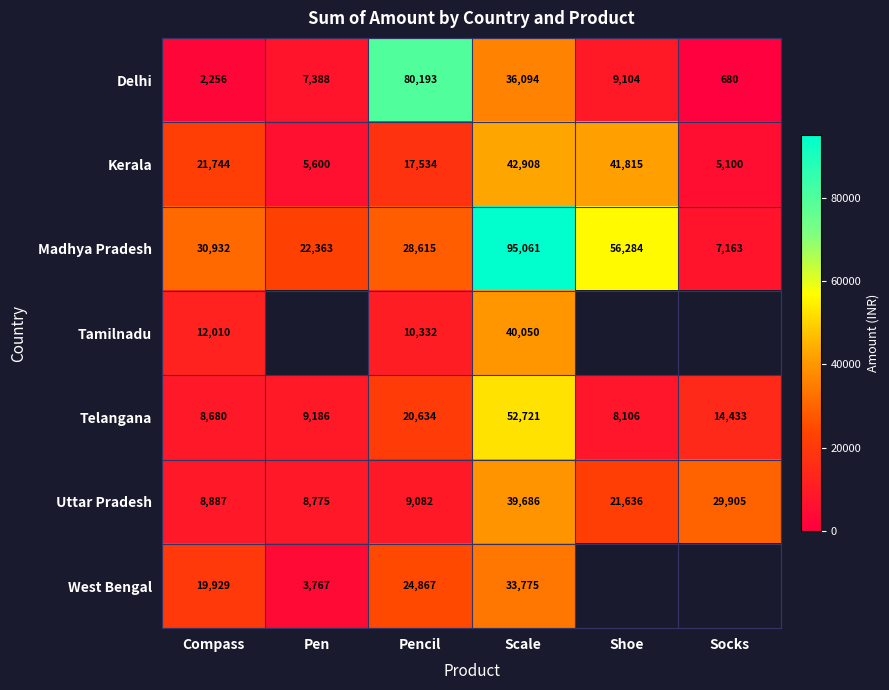

At which label is Uttar Pradesh closest to 24230?

Shoe